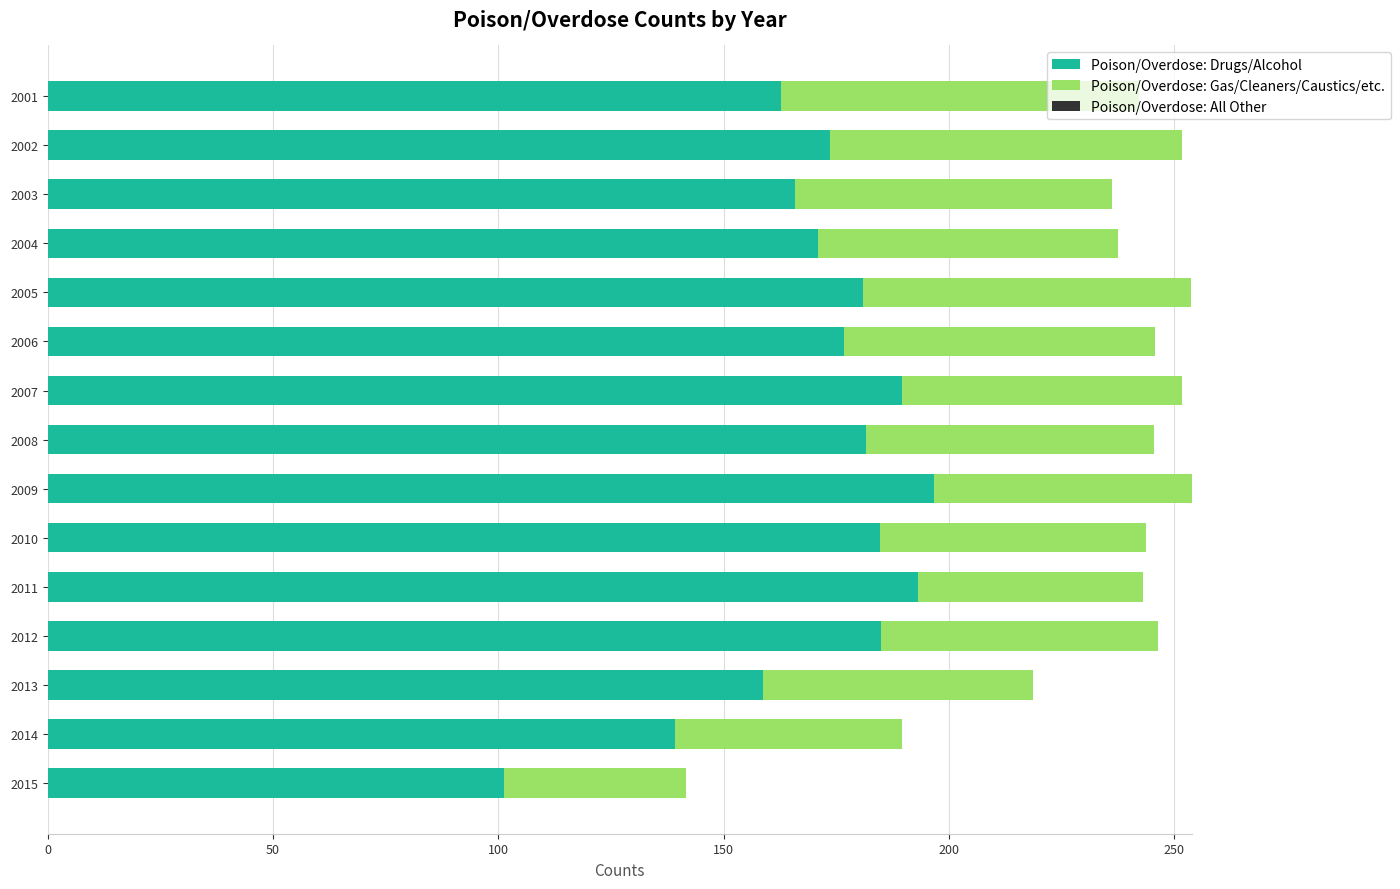

What is the difference between the second highest and minimum values in the Poison/Overdose: Drugs/Alcohol series?

92.0